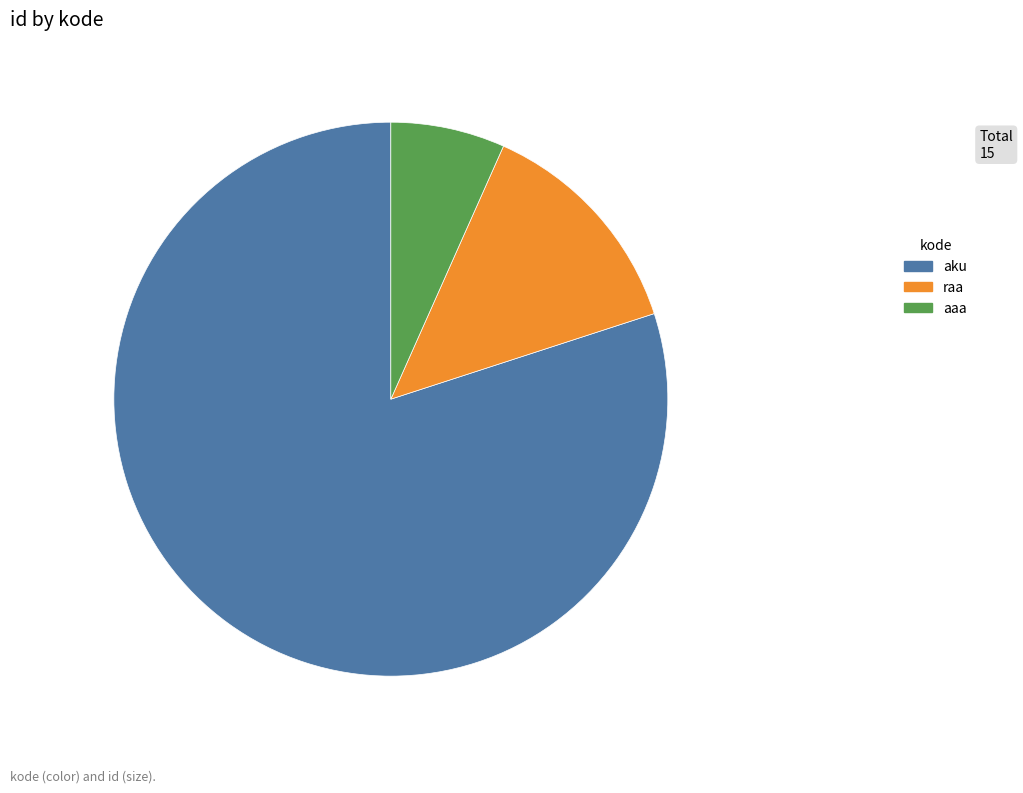

Rank the categories by value from lowest to highest.

aaa, raa, aku